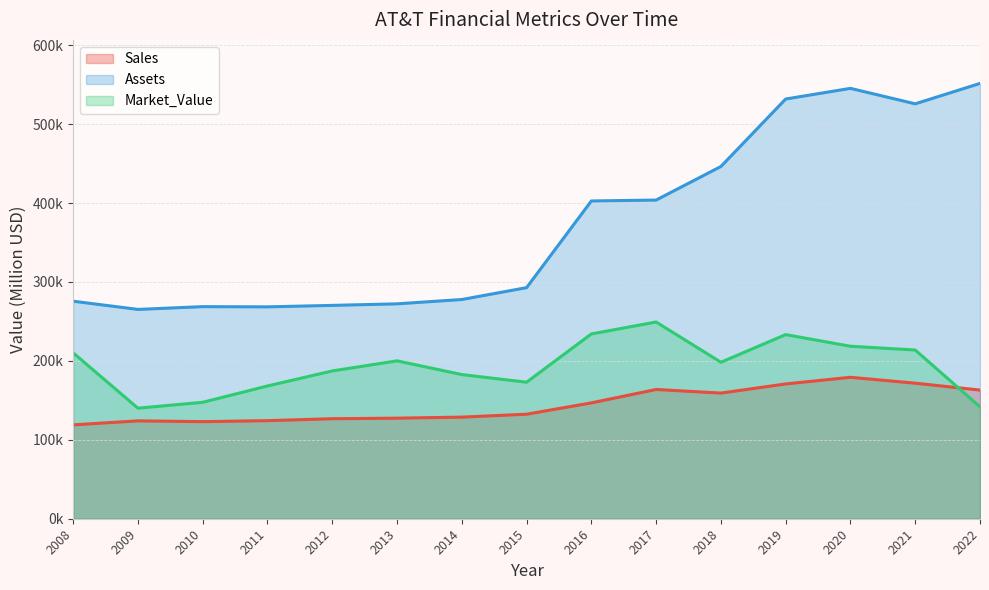

Reading left to right, extract all data points from this chart.

Sales: 118930	124030	123020	124280	126723	127434	128752	132447	146801	163786	159219	170805	179217	171760	163025
Assets: 275640	265250	268750	268488	270344	272315	277787	292829	402672	403821	446343	531864	545354	525761	551622
Market_Value: 210220	140080	147550	168239	187289	200059	182708	172988	234177	249286	198293	233325	218558	213797	141786